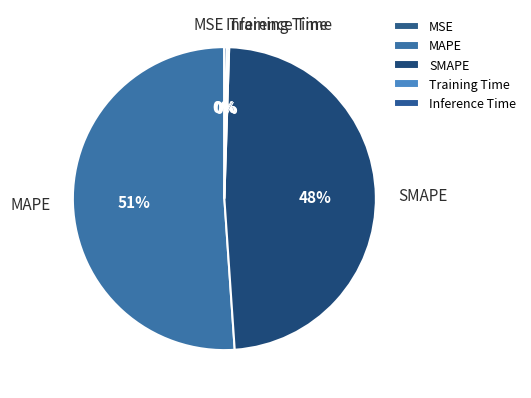

Does MAPE represent more than half of the total?

Yes